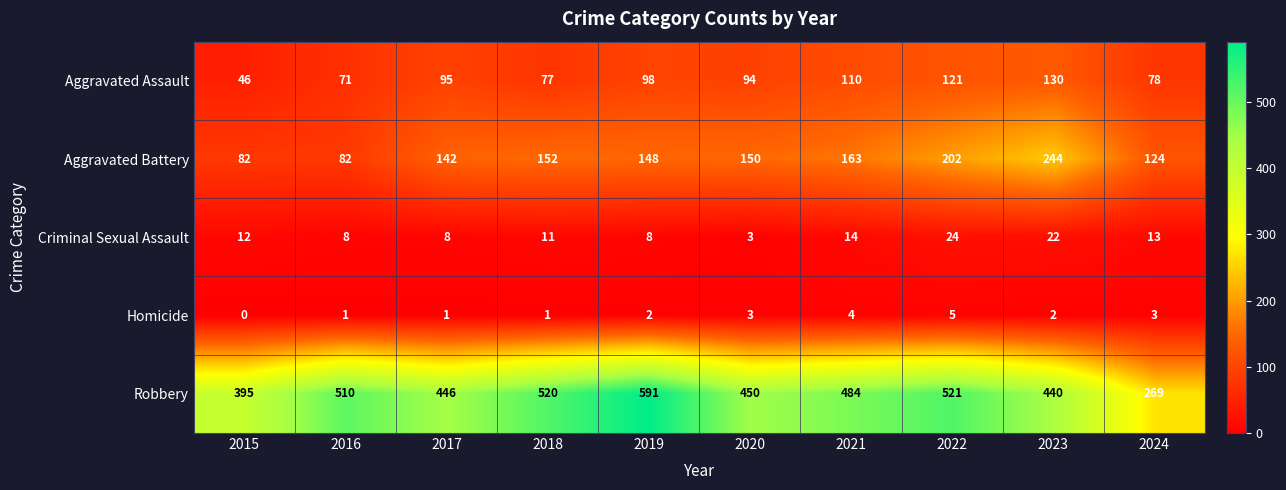

List the series in order of their peak value, lowest first.

Homicide, Criminal Sexual Assault, Aggravated Assault, Aggravated Battery, Robbery